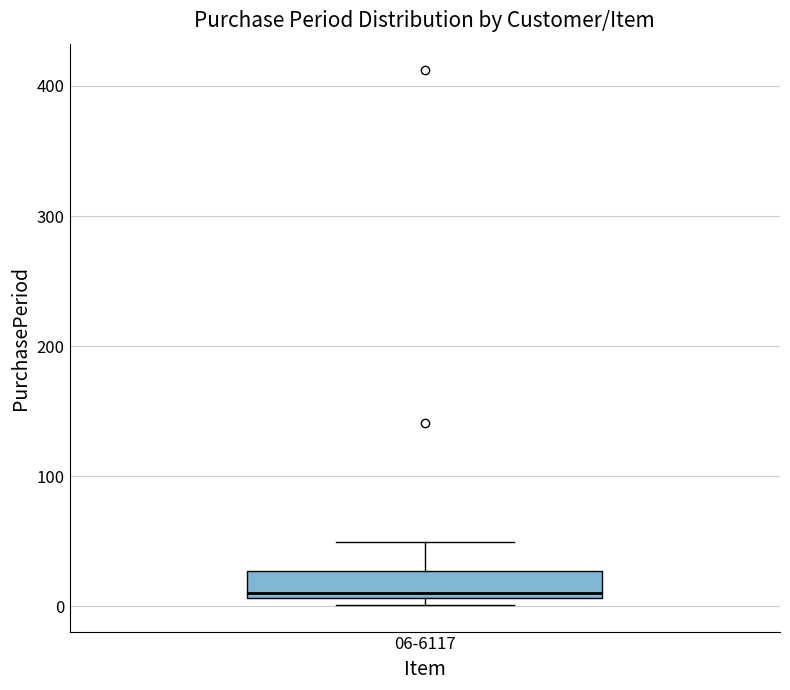

Read this box plot against the y-axis: the position of the median line, the range covered by the box, and the ends of both whiskers. The values are not printed on the chart, so give them approximately, as read against the axis.

median 10 (just above the box's lower edge), box 10 to 30, whiskers 0 to 50